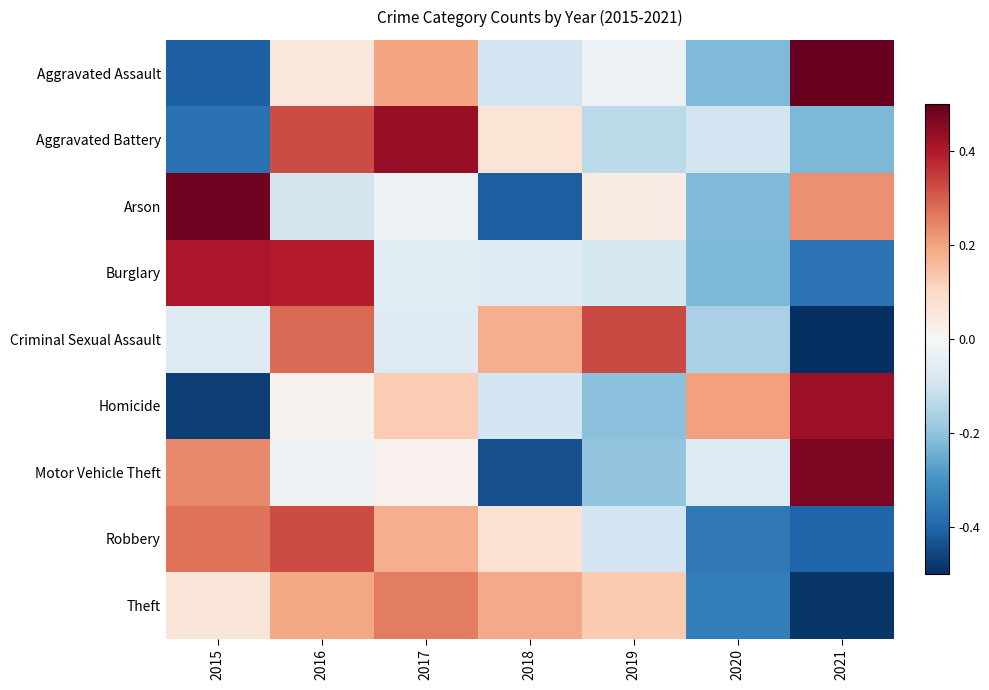

Count the number of categories in the chart.

7